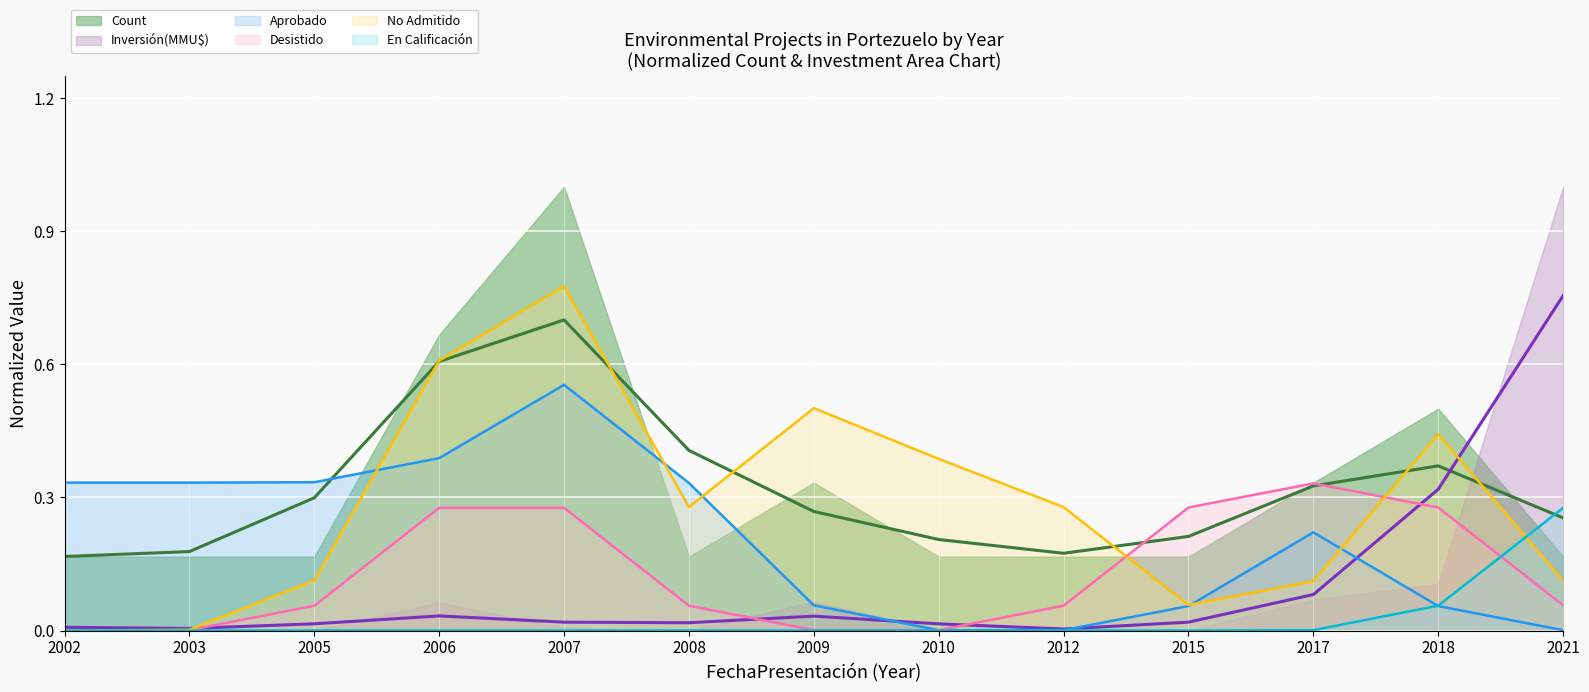

Count the number of data series in this chart.

6